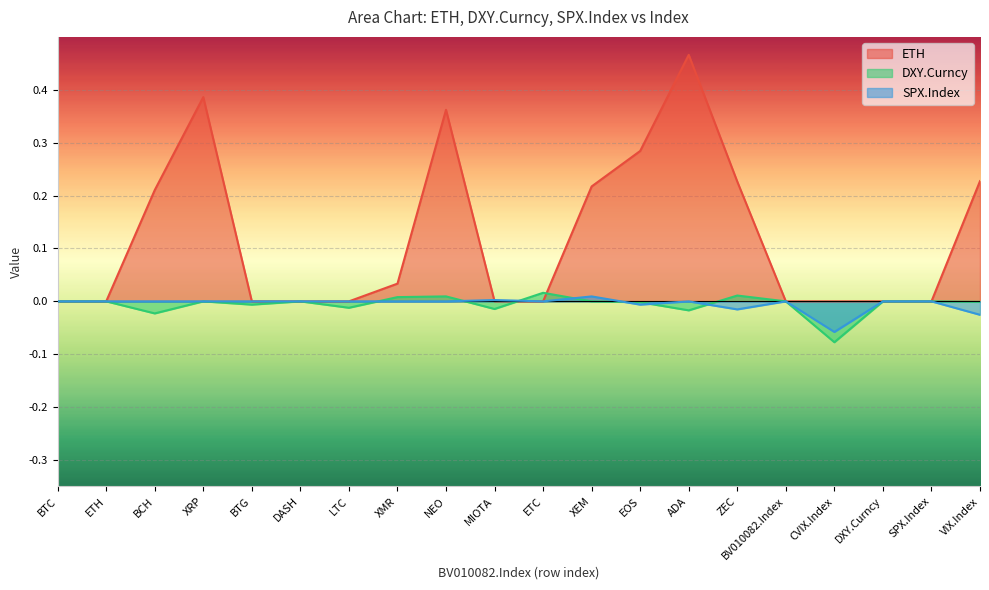

Rank the series at ZEC from highest to lowest value.

ETH, DXY.Curncy, SPX.Index